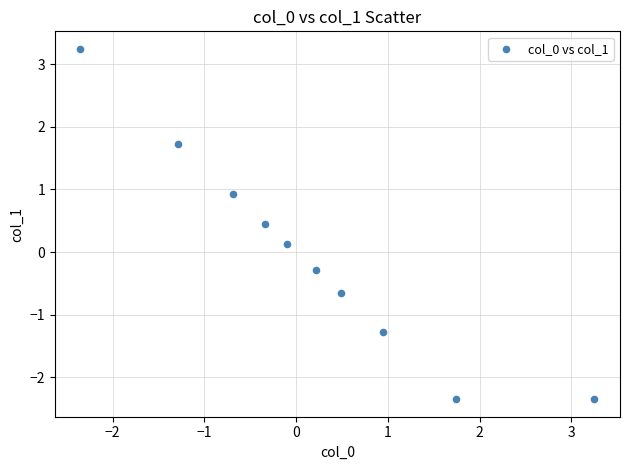

What is the range of Y values (max minus min)?

5.6